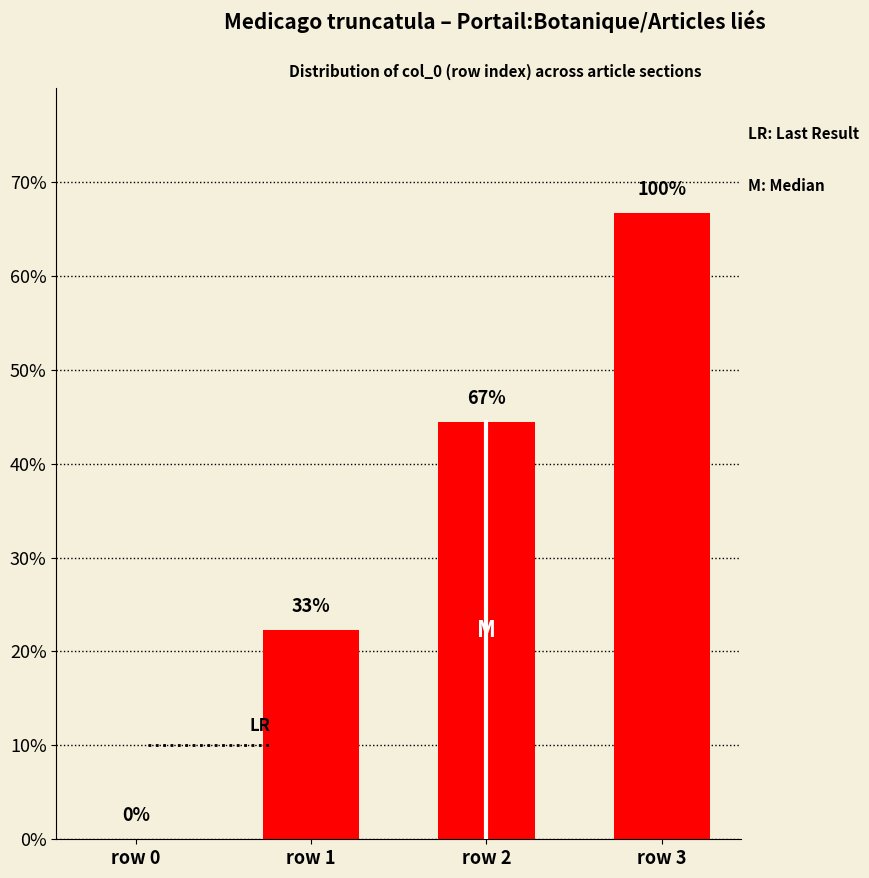

The value at row 0 is 43.3. True or false?

False